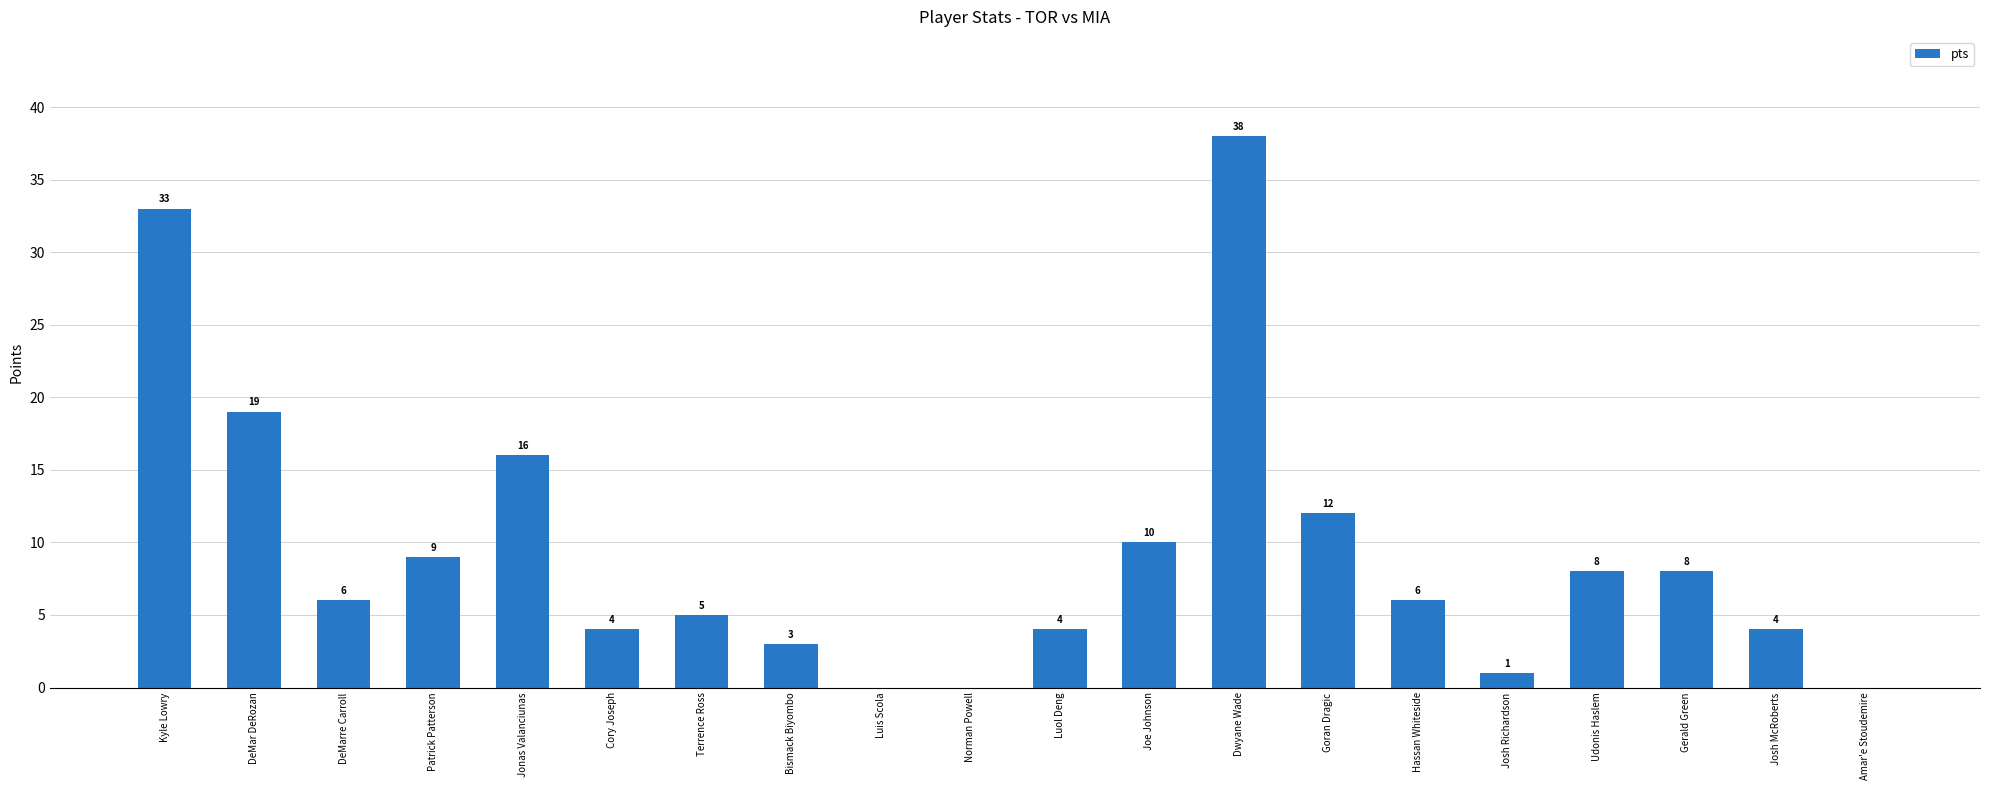

What is the change in value from Josh Richardson to Josh McRoberts?

+3